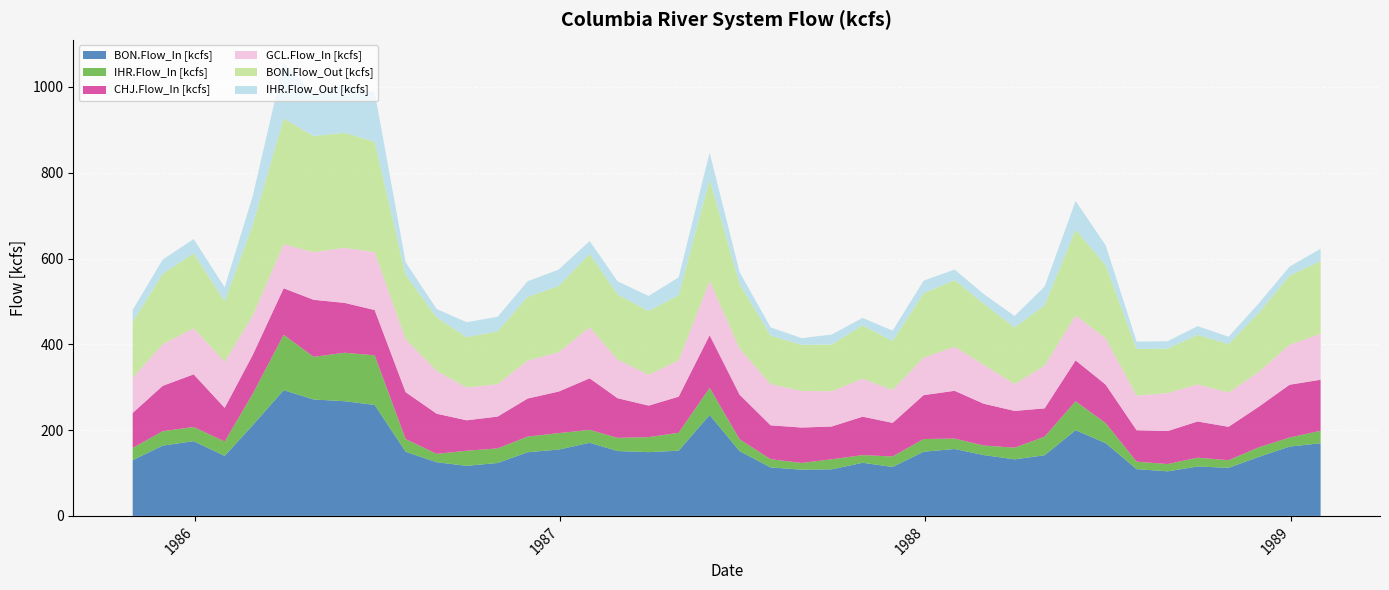

Reading left to right, what are all the values shown in this chart?

BON.Flow_In [kcfs]: 1985-10-31=129.9	1985-11-30=163.9	1985-12-31=174.2	1986-01-31=139.9	1986-02-28=211.4	1986-03-31=293.1	1986-04-30=271.4	1986-05-31=267.4	1986-06-30=258.7	1986-07-31=149.6	1986-08-31=125.1	1986-09-30=116.7	1986-10-31=123.4	1986-11-30=148.4	1986-12-31=154.7	1987-01-31=170.5	1987-02-28=151.2	1987-03-31=148.7	1987-04-30=152.0	1987-05-31=235.4	1987-06-30=151.0	1987-07-31=113.0	1987-08-31=107.8	1987-09-30=108.5	1987-10-31=123.9	1987-11-30=114.1	1987-12-31=149.6	1988-01-31=156.0	1988-02-29=141.9	1988-03-31=131.9	1988-04-30=141.4	1988-05-31=199.8	1988-06-30=169.8	1988-07-31=109.0	1988-08-31=103.9	1988-09-30=115.2	1988-10-31=112.2	1988-11-30=137.4	1988-12-31=161.7	1989-01-31=169.3
IHR.Flow_In [kcfs]: 1985-10-31=28.4	1985-11-30=33.5	1985-12-31=33.1	1986-01-31=33.6	1986-02-28=72.9	1986-03-31=129.1	1986-04-30=99.4	1986-05-31=113.0	1986-06-30=115.6	1986-07-31=29.5	1986-08-31=19.5	1986-09-30=35.2	1986-10-31=34.0	1986-11-30=36.5	1986-12-31=38.3	1987-01-31=30.1	1987-02-28=30.7	1987-03-31=35.0	1987-04-30=41.8	1987-05-31=63.1	1987-06-30=27.6	1987-07-31=19.1	1987-08-31=15.7	1987-09-30=23.5	1987-10-31=17.8	1987-11-30=24.4	1987-12-31=29.6	1988-01-31=24.3	1988-02-29=22.2	1988-03-31=27.2	1988-04-30=43.3	1988-05-31=67.4	1988-06-30=46.7	1988-07-31=17.4	1988-08-31=17.0	1988-09-30=20.5	1988-10-31=17.6	1988-11-30=22.4	1988-12-31=21.1	1989-01-31=29.1
CHJ.Flow_In [kcfs]: 1985-10-31=81.7	1985-11-30=105.6	1985-12-31=122.7	1986-01-31=78.3	1986-02-28=90.7	1986-03-31=108.4	1986-04-30=133.0	1986-05-31=116.2	1986-06-30=105.6	1986-07-31=109.3	1986-08-31=93.6	1986-09-30=70.9	1986-10-31=74.2	1986-11-30=88.7	1986-12-31=96.9	1987-01-31=120.1	1987-02-28=92.4	1987-03-31=73.4	1987-04-30=84.1	1987-05-31=122.7	1987-06-30=103.9	1987-07-31=79.0	1987-08-31=82.5	1987-09-30=76.3	1987-10-31=89.6	1987-11-30=78.3	1987-12-31=102.3	1988-01-31=111.4	1988-02-29=97.5	1988-03-31=85.7	1988-04-30=66.0	1988-05-31=95.3	1988-06-30=89.7	1988-07-31=73.3	1988-08-31=76.9	1988-09-30=84.4	1988-10-31=77.9	1988-11-30=94.5	1988-12-31=123.0	1989-01-31=119.0
GCL.Flow_In [kcfs]: 1985-10-31=81.9	1985-11-30=97.0	1985-12-31=107.5	1986-01-31=107.6	1986-02-28=91.4	1986-03-31=102.7	1986-04-30=110.9	1986-05-31=128.6	1986-06-30=134.8	1986-07-31=123.7	1986-08-31=99.8	1986-09-30=76.3	1986-10-31=75.6	1986-11-30=88.4	1986-12-31=91.9	1987-01-31=119.1	1987-02-28=90.2	1987-03-31=71.9	1987-04-30=84.5	1987-05-31=126.5	1987-06-30=107.2	1987-07-31=96.0	1987-08-31=85.2	1987-09-30=82.3	1987-10-31=88.5	1987-11-30=76.7	1987-12-31=87.6	1988-01-31=102.6	1988-02-29=90.8	1988-03-31=62.6	1988-04-30=99.5	1988-05-31=104.7	1988-06-30=107.9	1988-07-31=80.6	1988-08-31=88.5	1988-09-30=86.6	1988-10-31=79.7	1988-11-30=81.2	1988-12-31=93.1	1989-01-31=107.0
BON.Flow_Out [kcfs]: 1985-10-31=130.0	1985-11-30=164.1	1985-12-31=174.6	1986-01-31=140.5	1986-02-28=211.1	1986-03-31=292.9	1986-04-30=270.9	1986-05-31=268.0	1986-06-30=257.3	1986-07-31=149.6	1986-08-31=125.0	1986-09-30=117.2	1986-10-31=123.3	1986-11-30=148.6	1986-12-31=154.2	1987-01-31=170.7	1987-02-28=151.6	1987-03-31=148.5	1987-04-30=152.1	1987-05-31=235.8	1987-06-30=150.8	1987-07-31=113.2	1987-08-31=107.6	1987-09-30=108.9	1987-10-31=124.2	1987-11-30=114.2	1987-12-31=149.7	1988-01-31=155.5	1988-02-29=142.7	1988-03-31=131.8	1988-04-30=140.7	1988-05-31=199.8	1988-06-30=170.2	1988-07-31=108.8	1988-08-31=103.7	1988-09-30=115.4	1988-10-31=112.8	1988-11-30=137.4	1988-12-31=161.3	1989-01-31=169.7
IHR.Flow_Out [kcfs]: 1985-10-31=28.3	1985-11-30=33.2	1985-12-31=33.3	1986-01-31=33.0	1986-02-28=67.5	1986-03-31=130.6	1986-04-30=99.5	1986-05-31=112.8	1986-06-30=115.7	1986-07-31=29.4	1986-08-31=19.4	1986-09-30=35.2	1986-10-31=33.7	1986-11-30=36.4	1986-12-31=38.2	1987-01-31=30.2	1987-02-28=30.6	1987-03-31=35.2	1987-04-30=41.6	1987-05-31=63.3	1987-06-30=27.5	1987-07-31=19.1	1987-08-31=15.6	1987-09-30=23.3	1987-10-31=17.5	1987-11-30=24.1	1987-12-31=29.5	1988-01-31=24.6	1988-02-29=22.2	1988-03-31=26.9	1988-04-30=43.6	1988-05-31=67.1	1988-06-30=46.7	1988-07-31=17.3	1988-08-31=17.1	1988-09-30=20.4	1988-10-31=17.5	1988-11-30=22.0	1988-12-31=21.1	1989-01-31=28.7